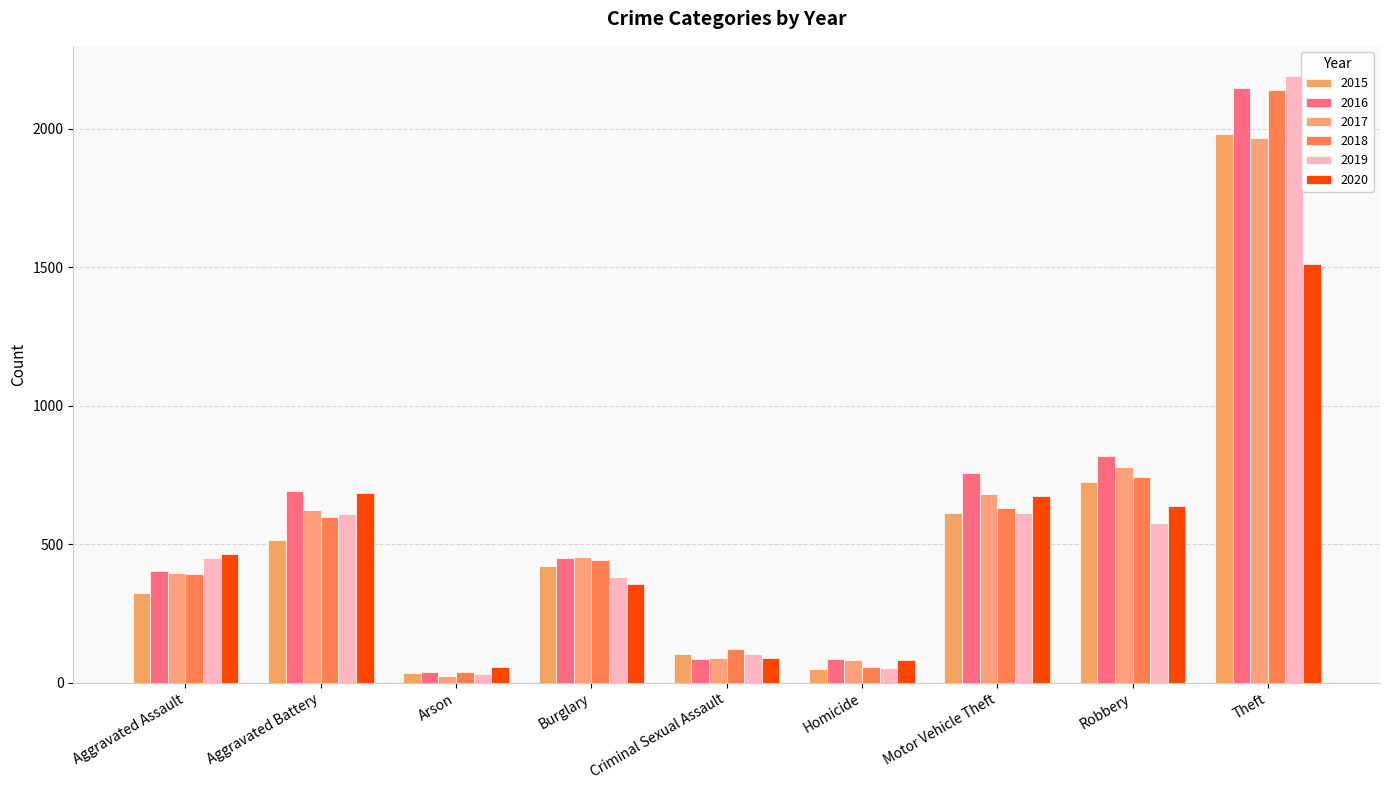

Rank the series at Criminal Sexual Assault from lowest to highest value.

2016, 2020, 2017, 2019, 2015, 2018